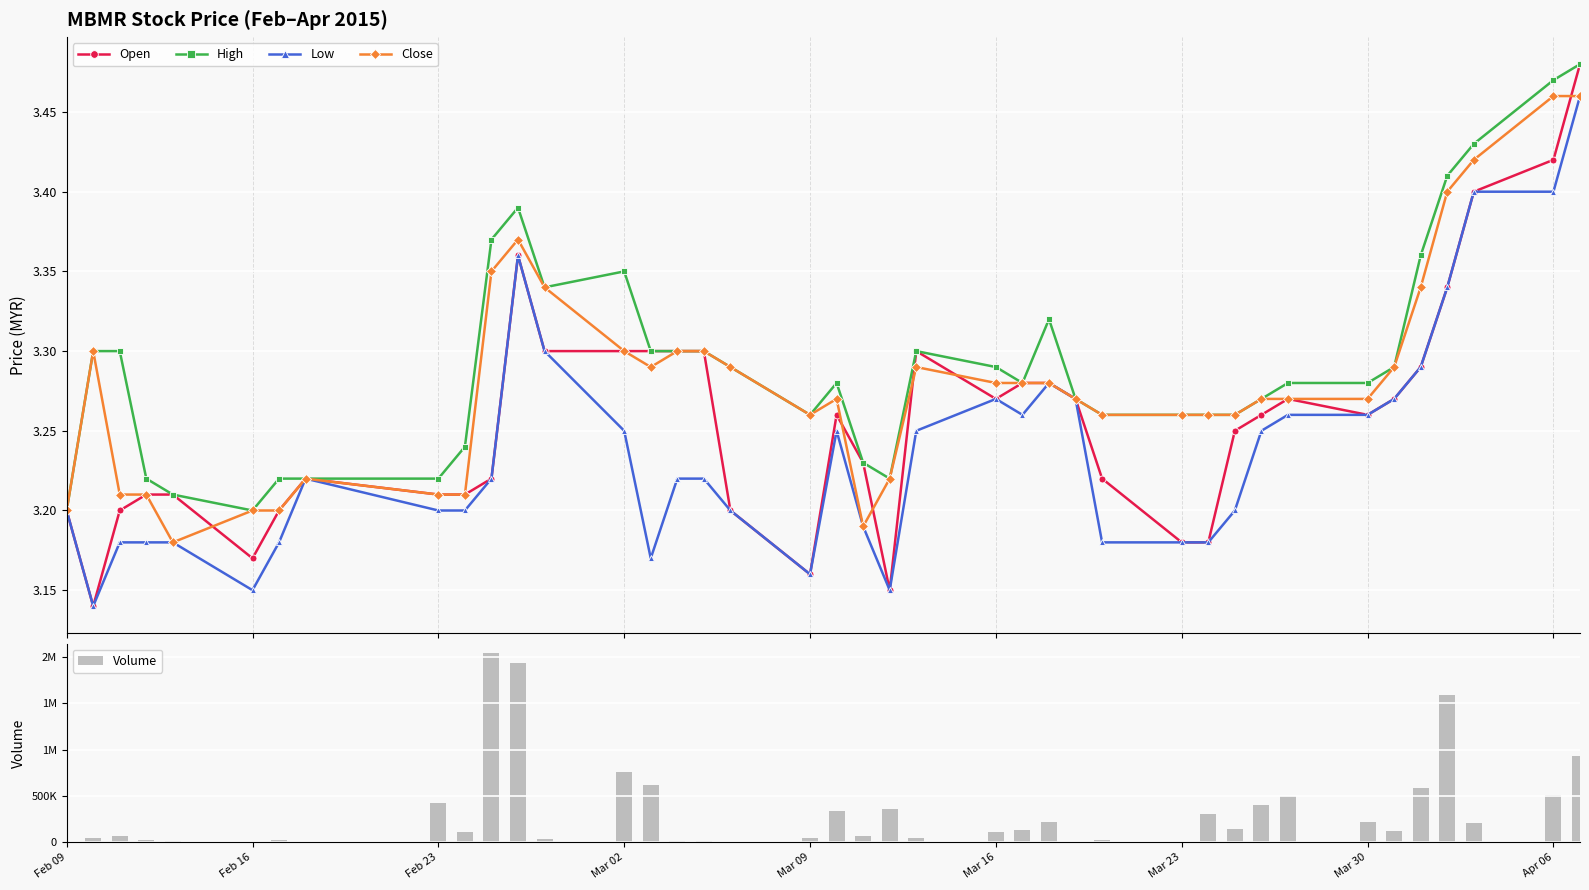

True or false: Low has more than 1 points higher than both neighbors.

True